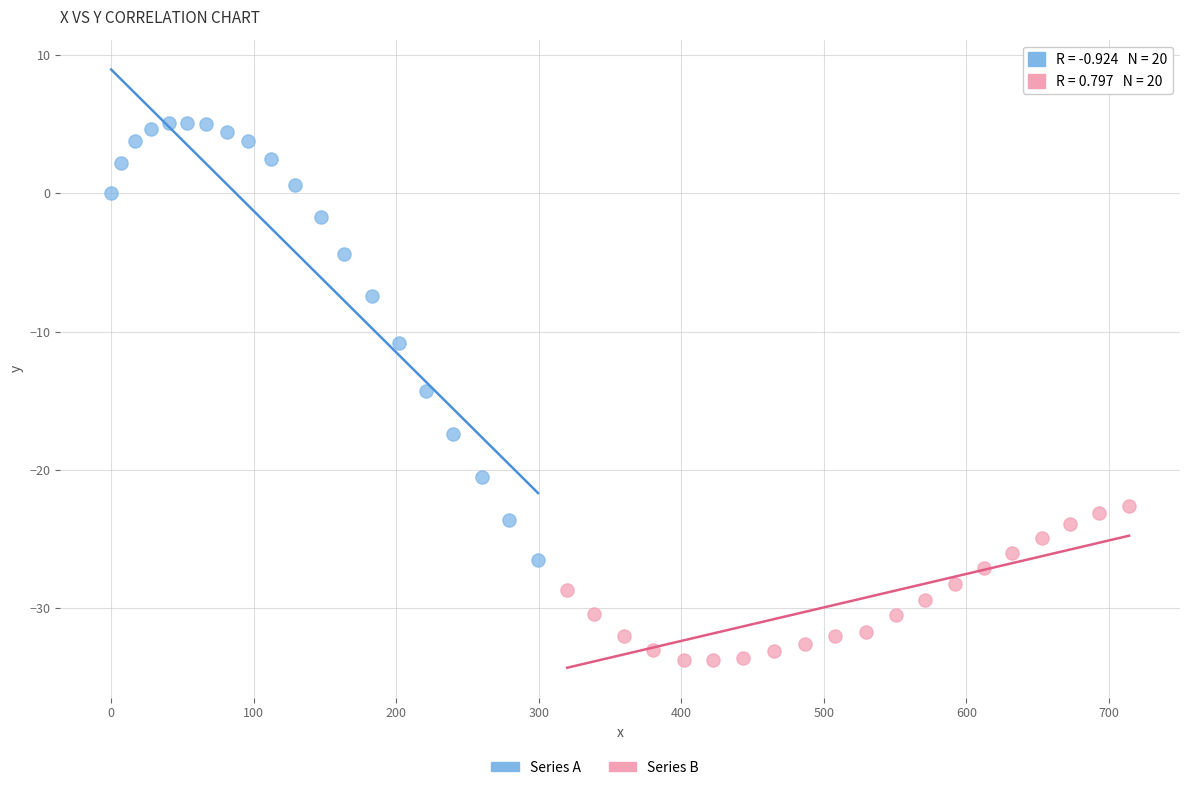

Which series contains the highest Y value?

Series A